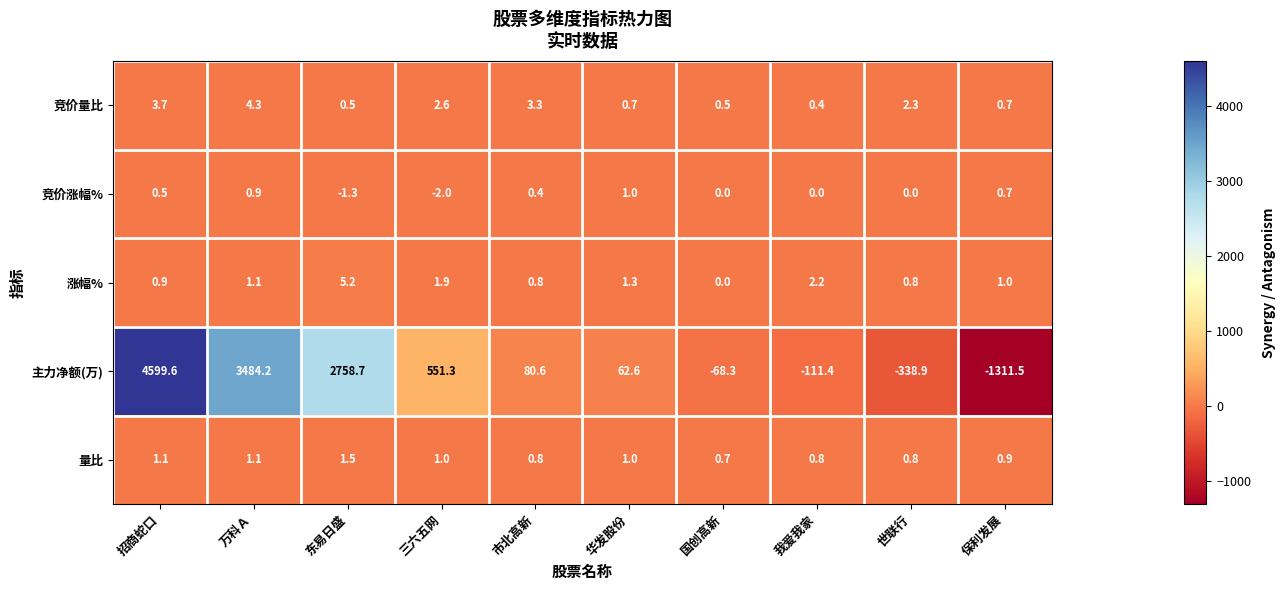

What is the greatest value displayed?

4599.6